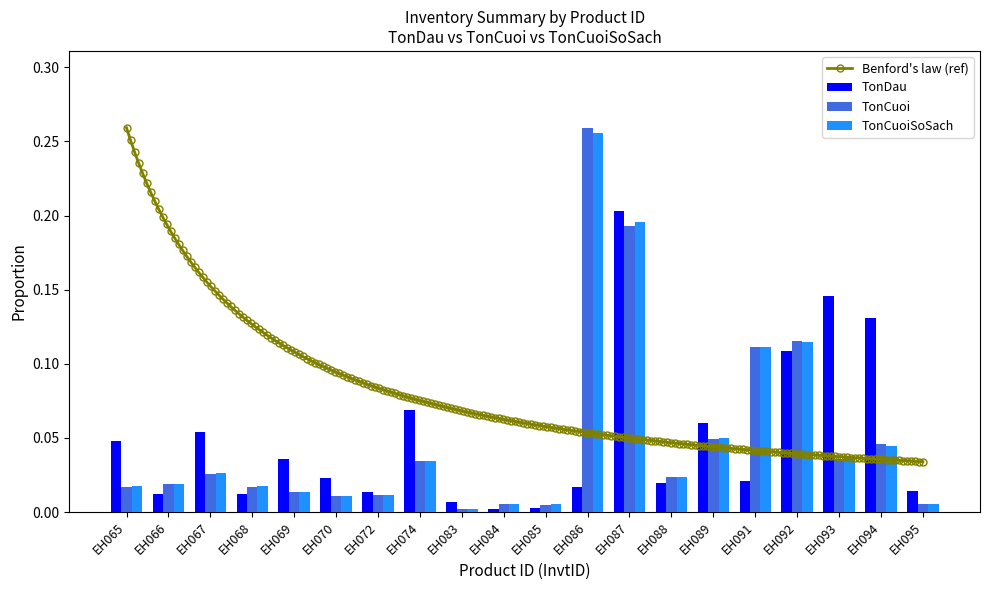

How many bars are there in total?

60